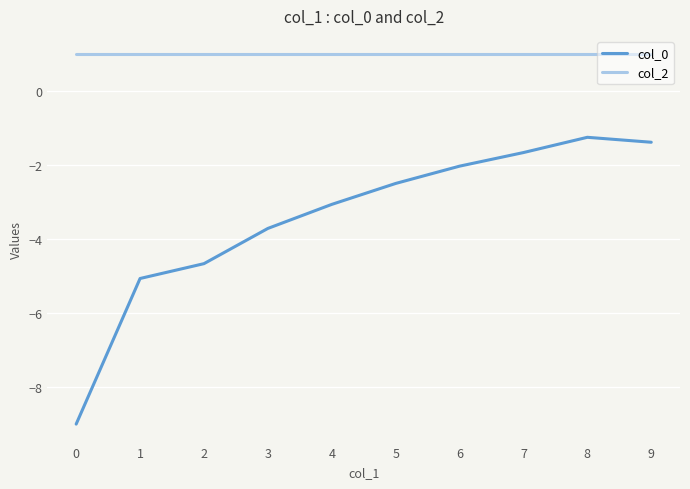

True or false: col_2 has a value of 0.6 at 8.

False